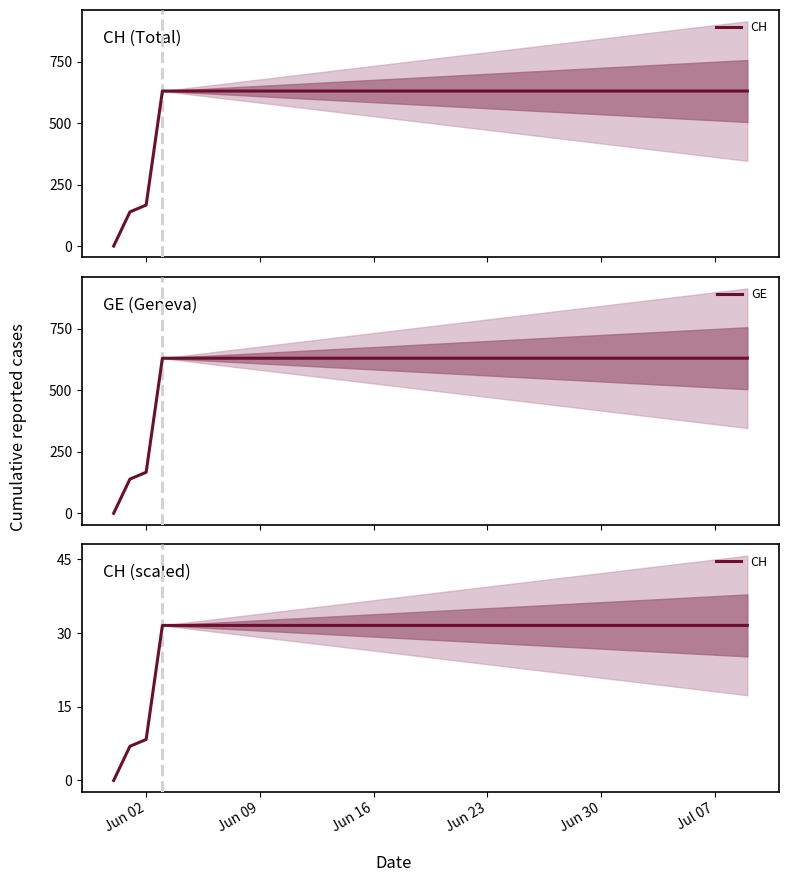

What is the label of the 17th point from the right?

Jun 23